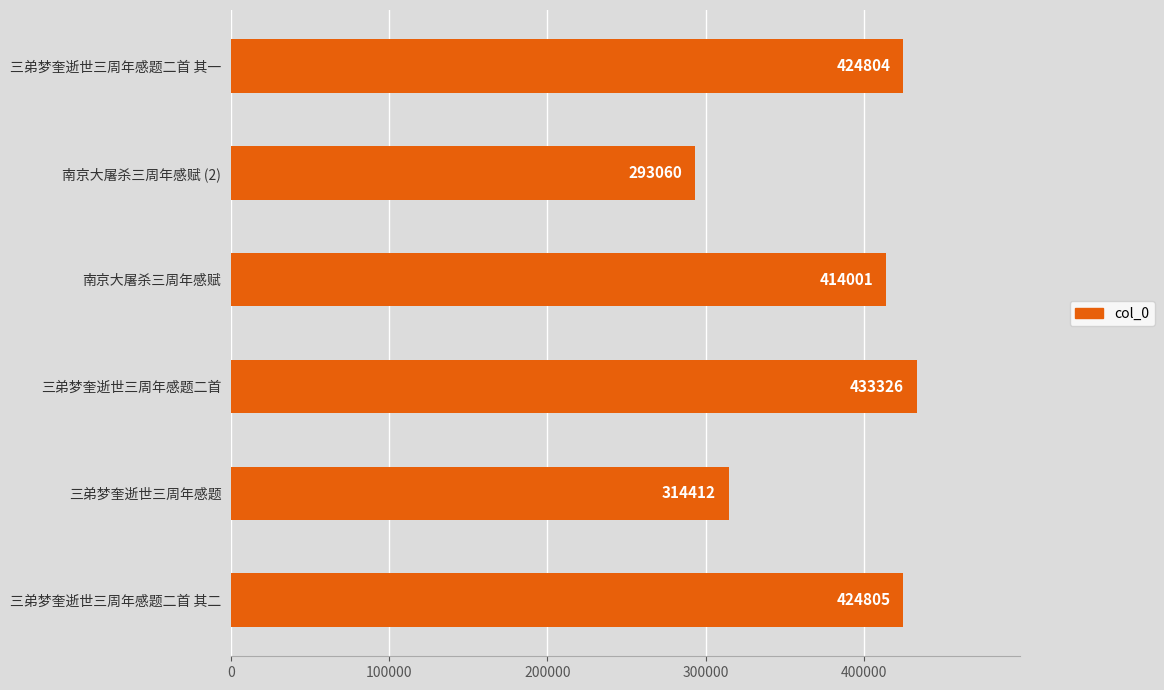

The chart shows a value of 462666 at 三弟梦奎逝世三周年感题. True or false?

False